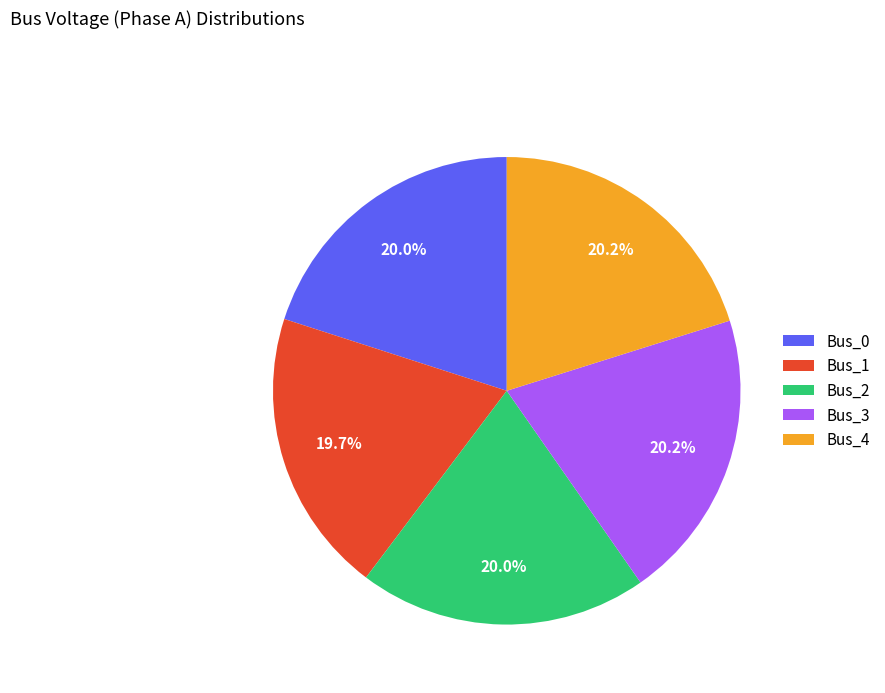

What is the ratio of the value at Bus_4 to the value at Bus_3?

1.0